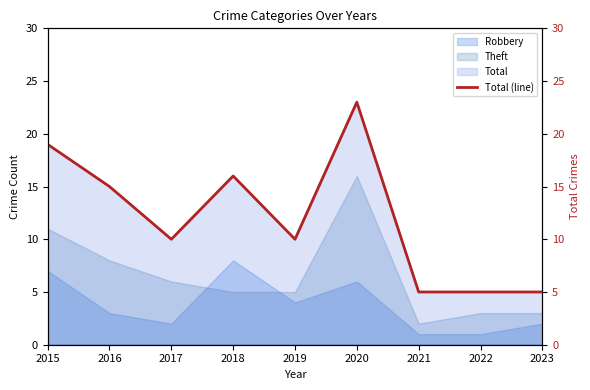

What is the value of the 4th point from the left?

16